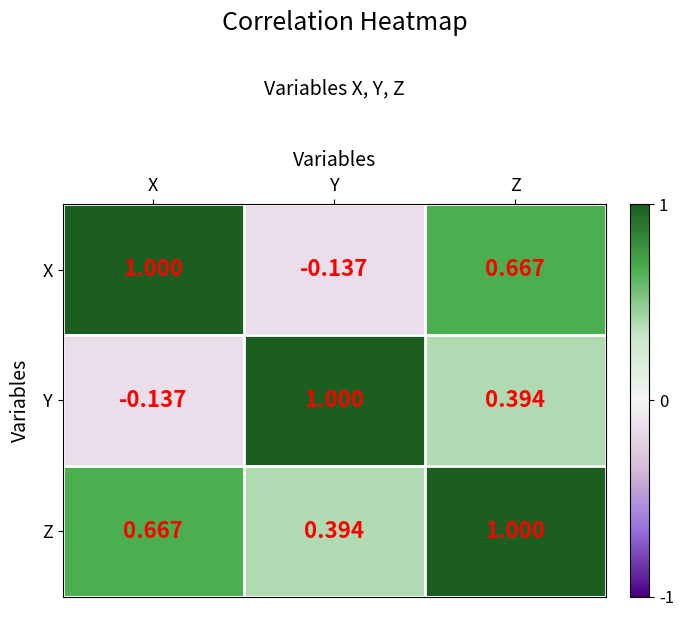

At Y, list the series in order from smallest to largest.

X, Z, Y